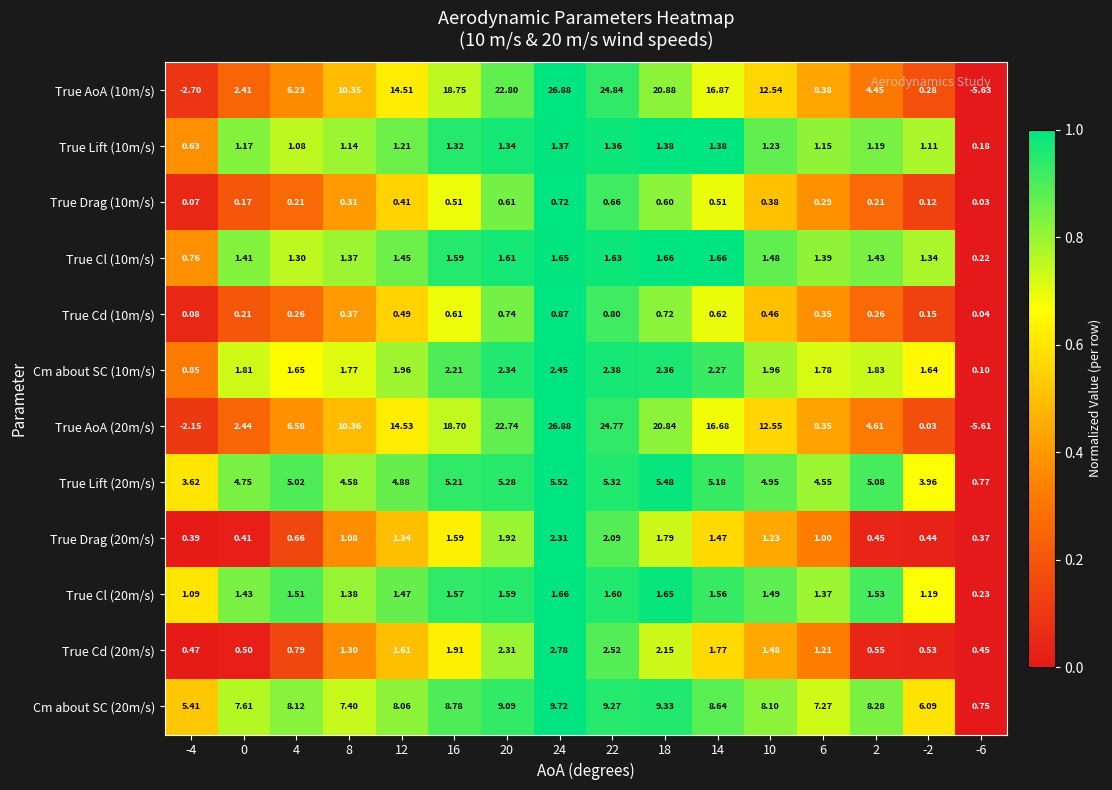

Is the value of Cm about SC (20m/s) at 8 greater than the value of True Drag (10m/s) at -6?

Yes